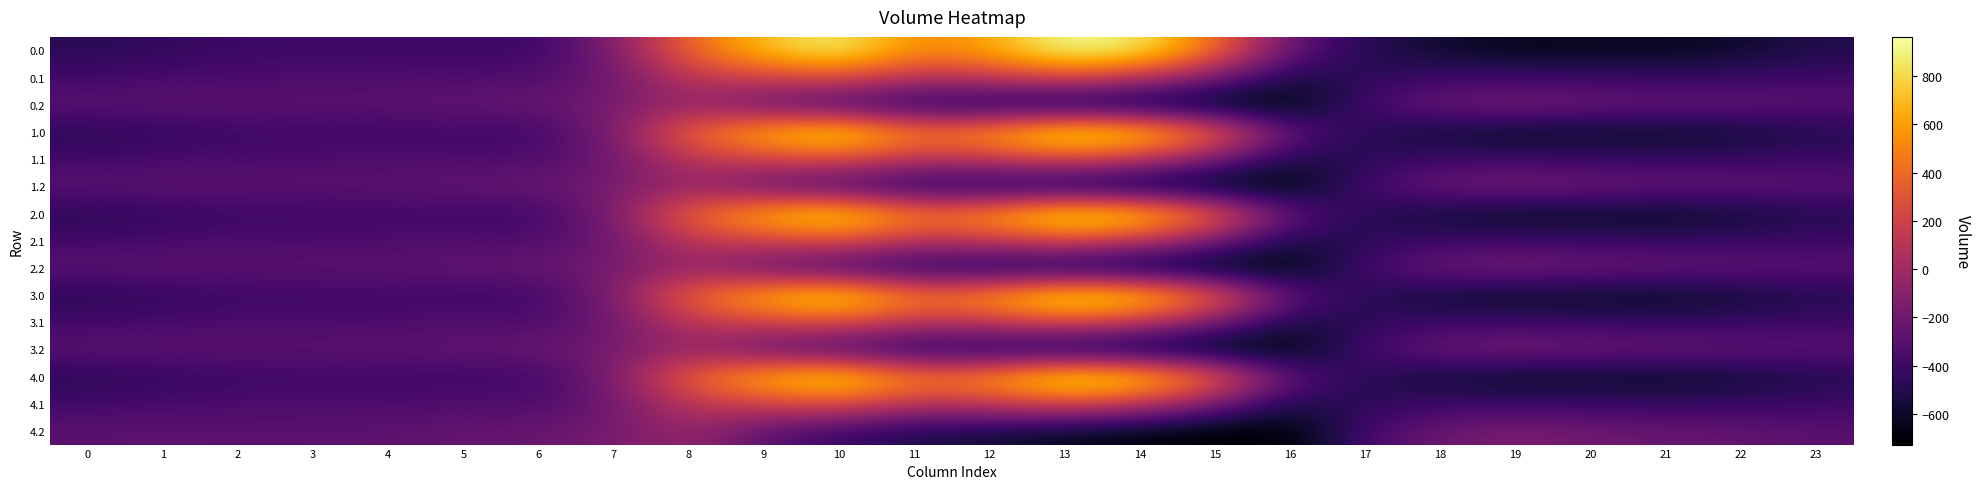

How many distinct data groups are displayed?

15